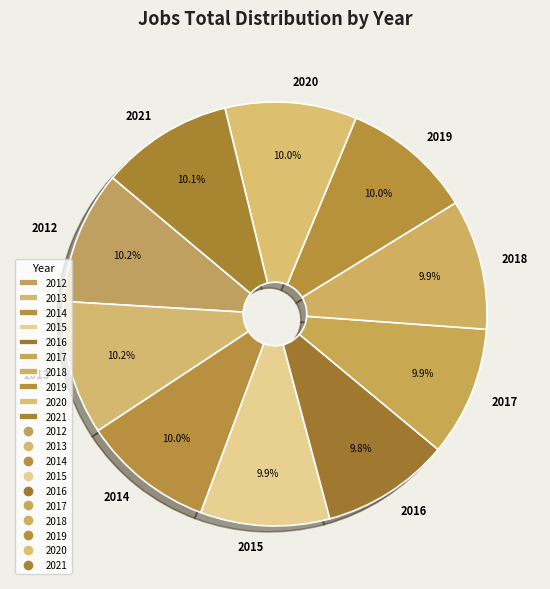

To the nearest percent, what percentage of the pie is 2018?

10%